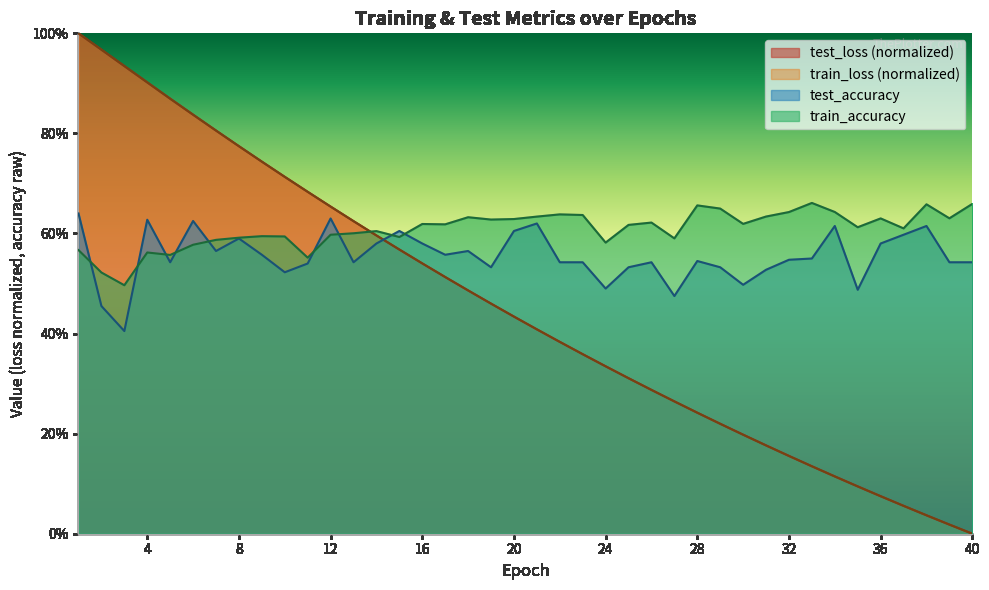

List the labels in order of train_accuracy value, smallest first.

3, 2, 11, 5, 4, 1, 6, 24, 7, 27, 8, 15, 10, 9, 12, 13, 14, 37, 35, 25, 17, 16, 30, 26, 19, 20, 36, 39, 18, 21, 31, 23, 22, 32, 34, 29, 28, 38, 40, 33